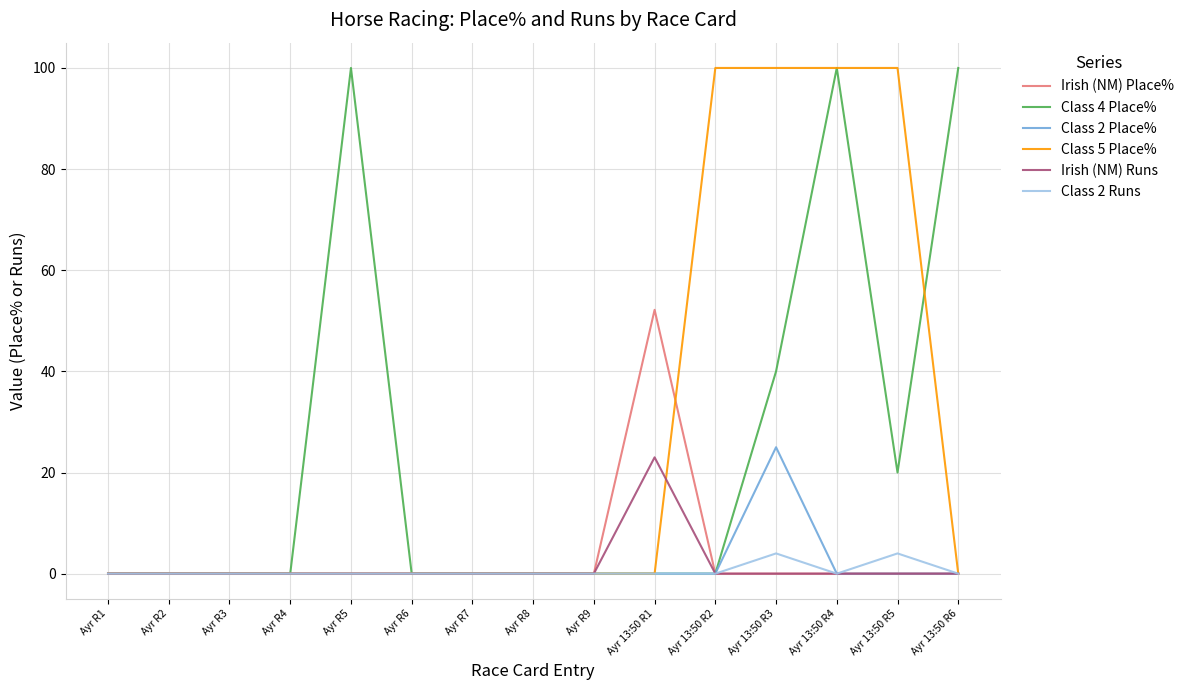

True or false: Class 2 Place% has a value of -7.9 at Ayr R1.

False